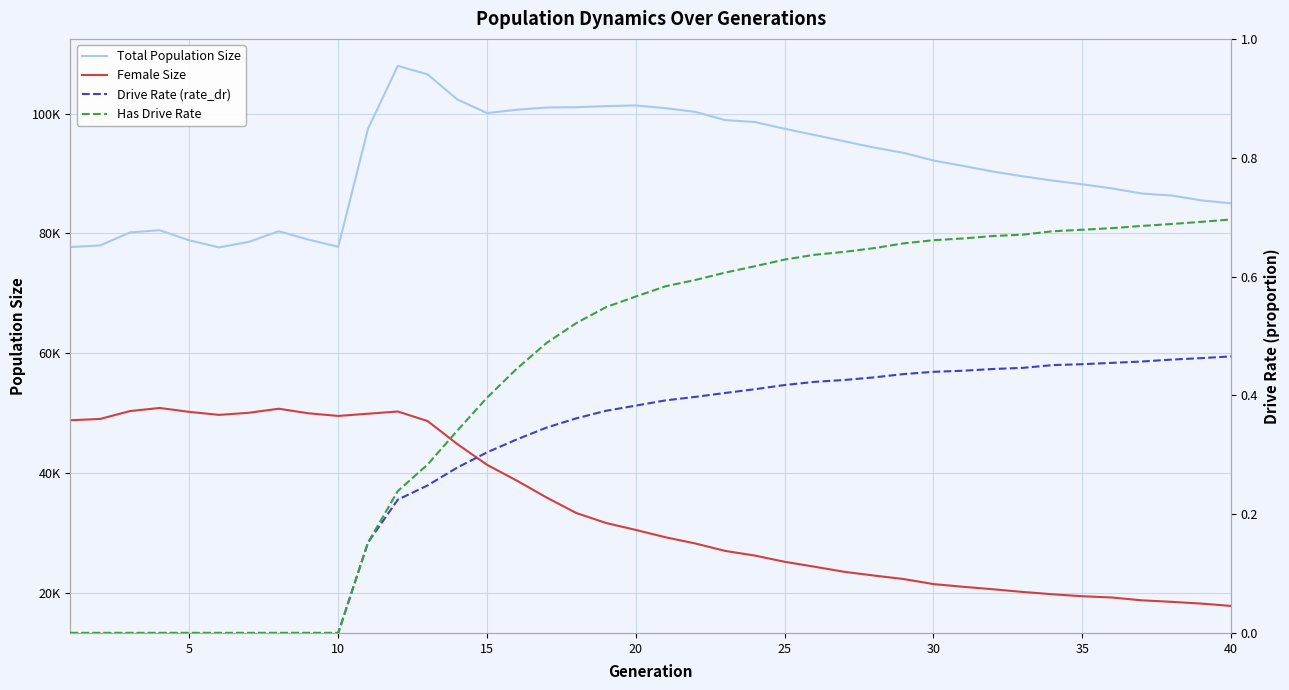

Is it true that Drive Rate (rate_dr) equals 0.6 at 22?

False